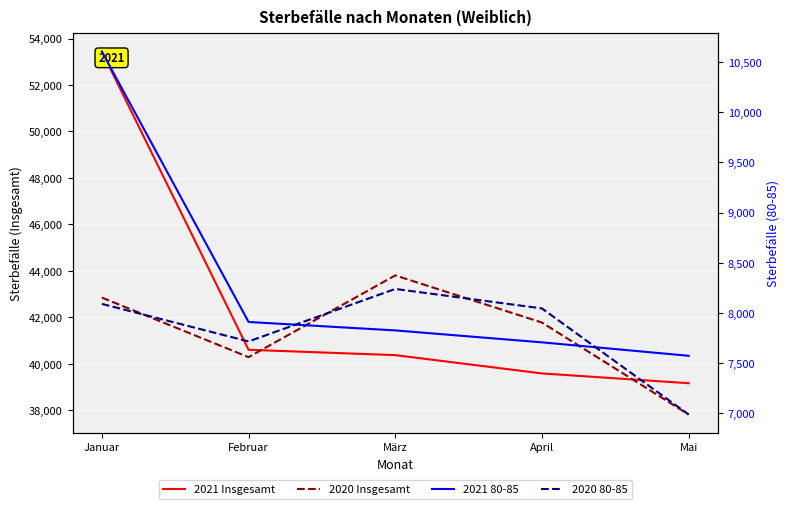

True or false: 2021 Insgesamt and 2021 80-85 cross at least once.

False